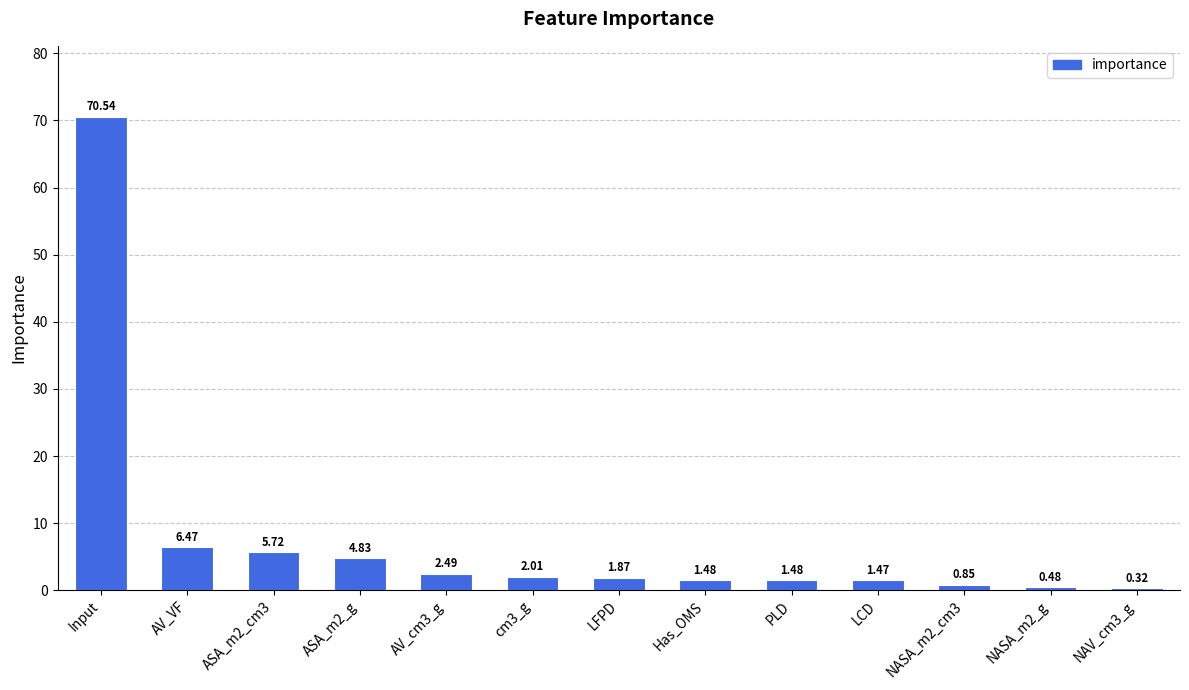

Which label corresponds to the largest value in the chart?

Input